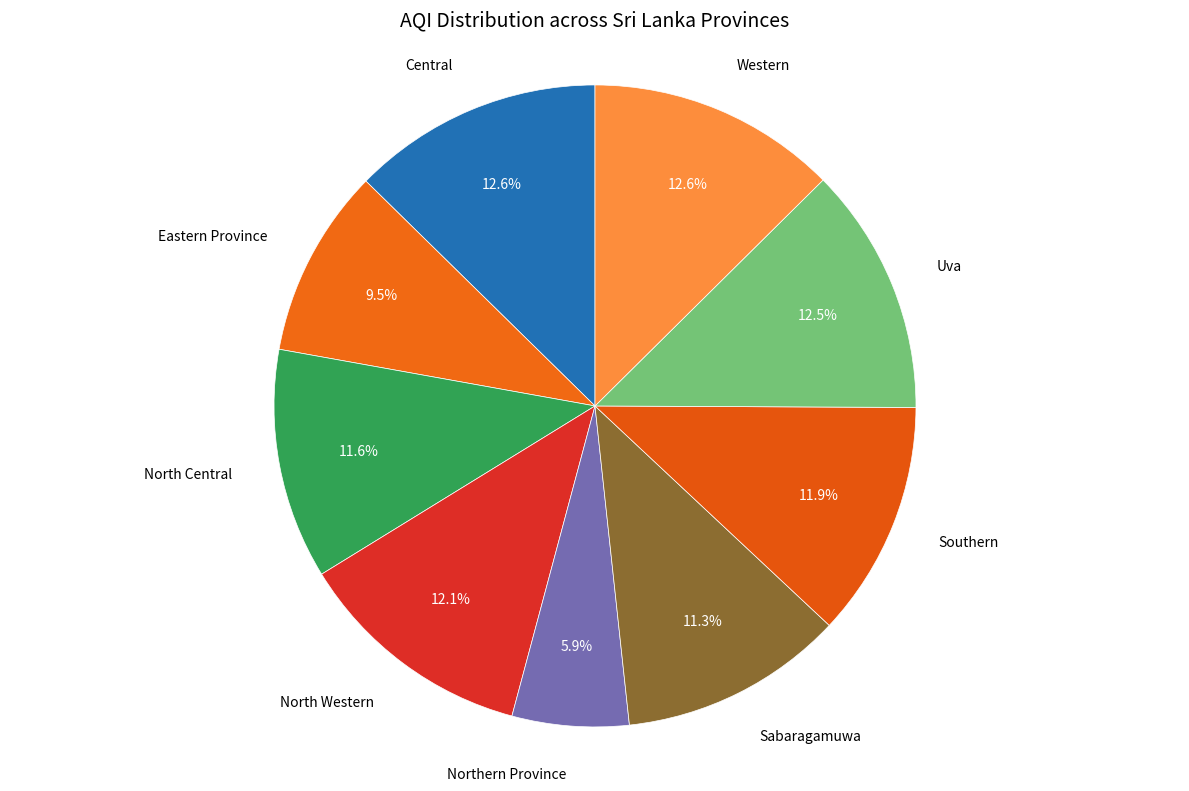

Count the number of slices in the pie.

9